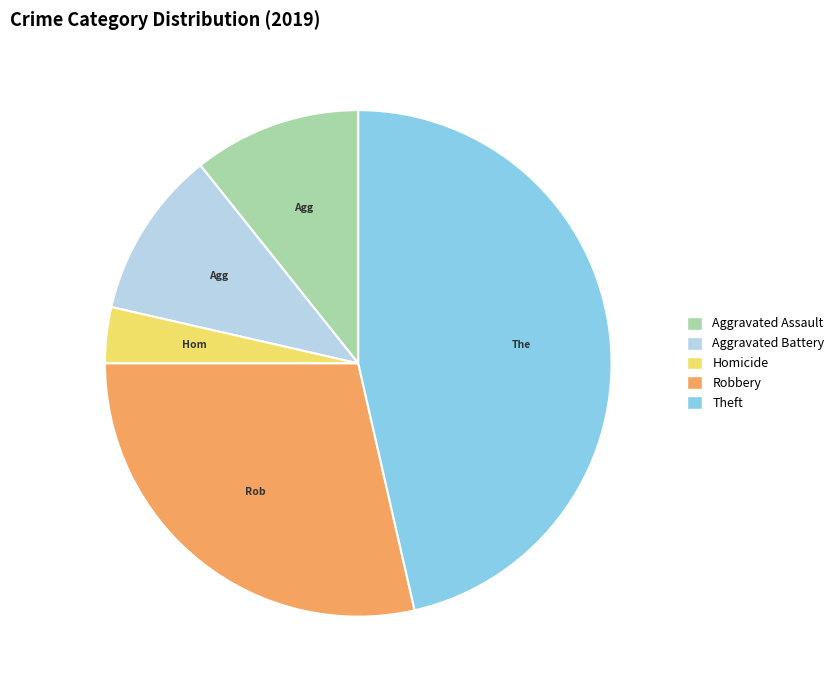

Count the number of slices in the pie.

5